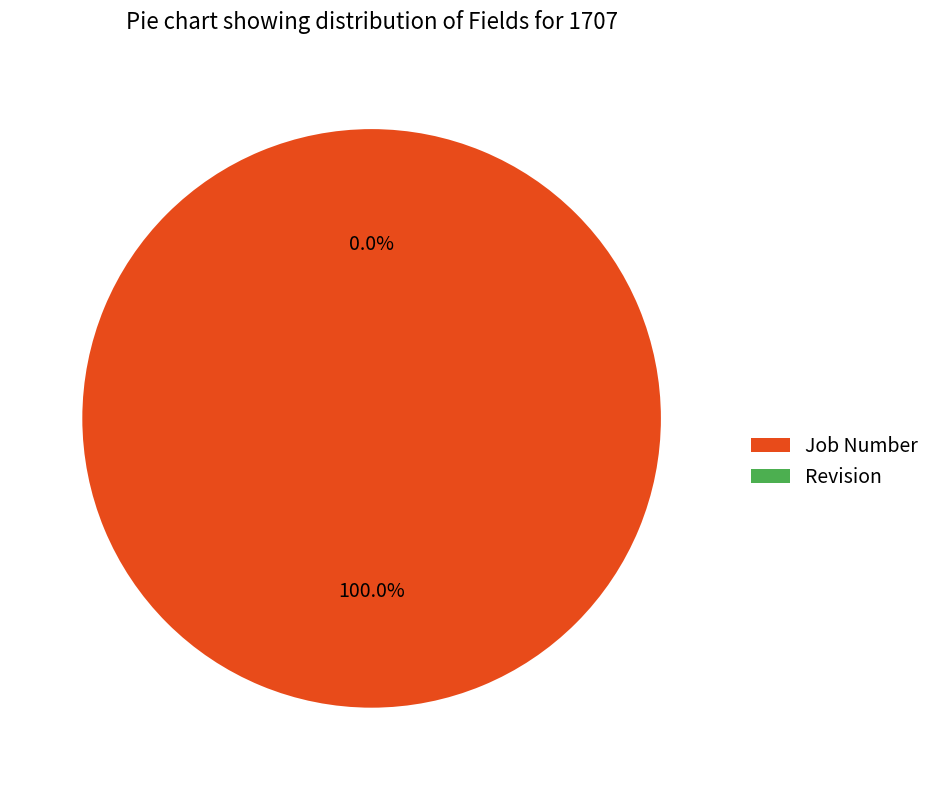

To the nearest percent, what is the average slice percentage?

50%